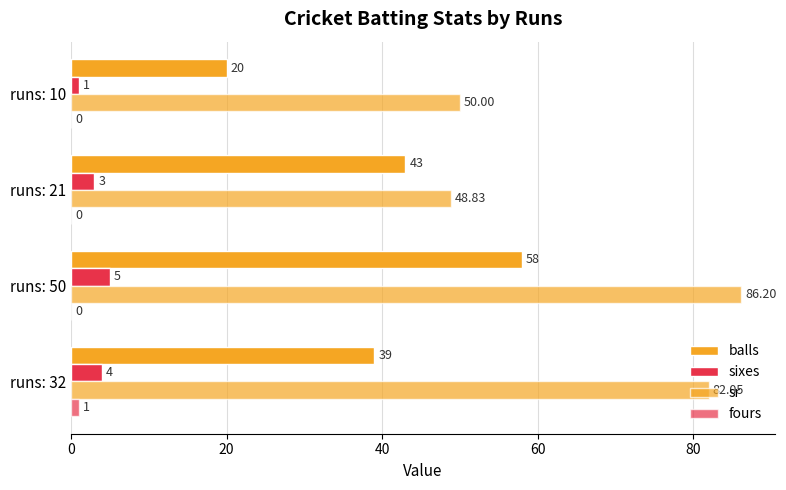

What is the average value of the fours series?

0.2